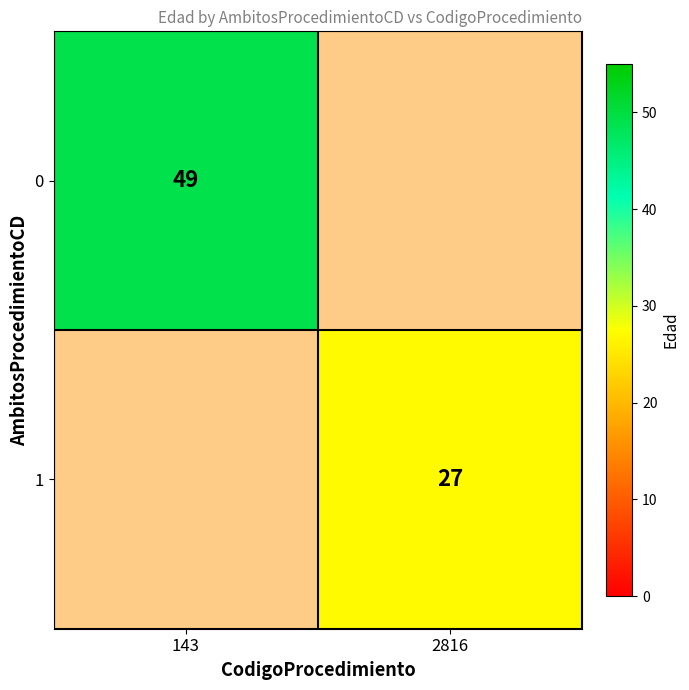

The value of 0 at 143 is 17. True or false?

False